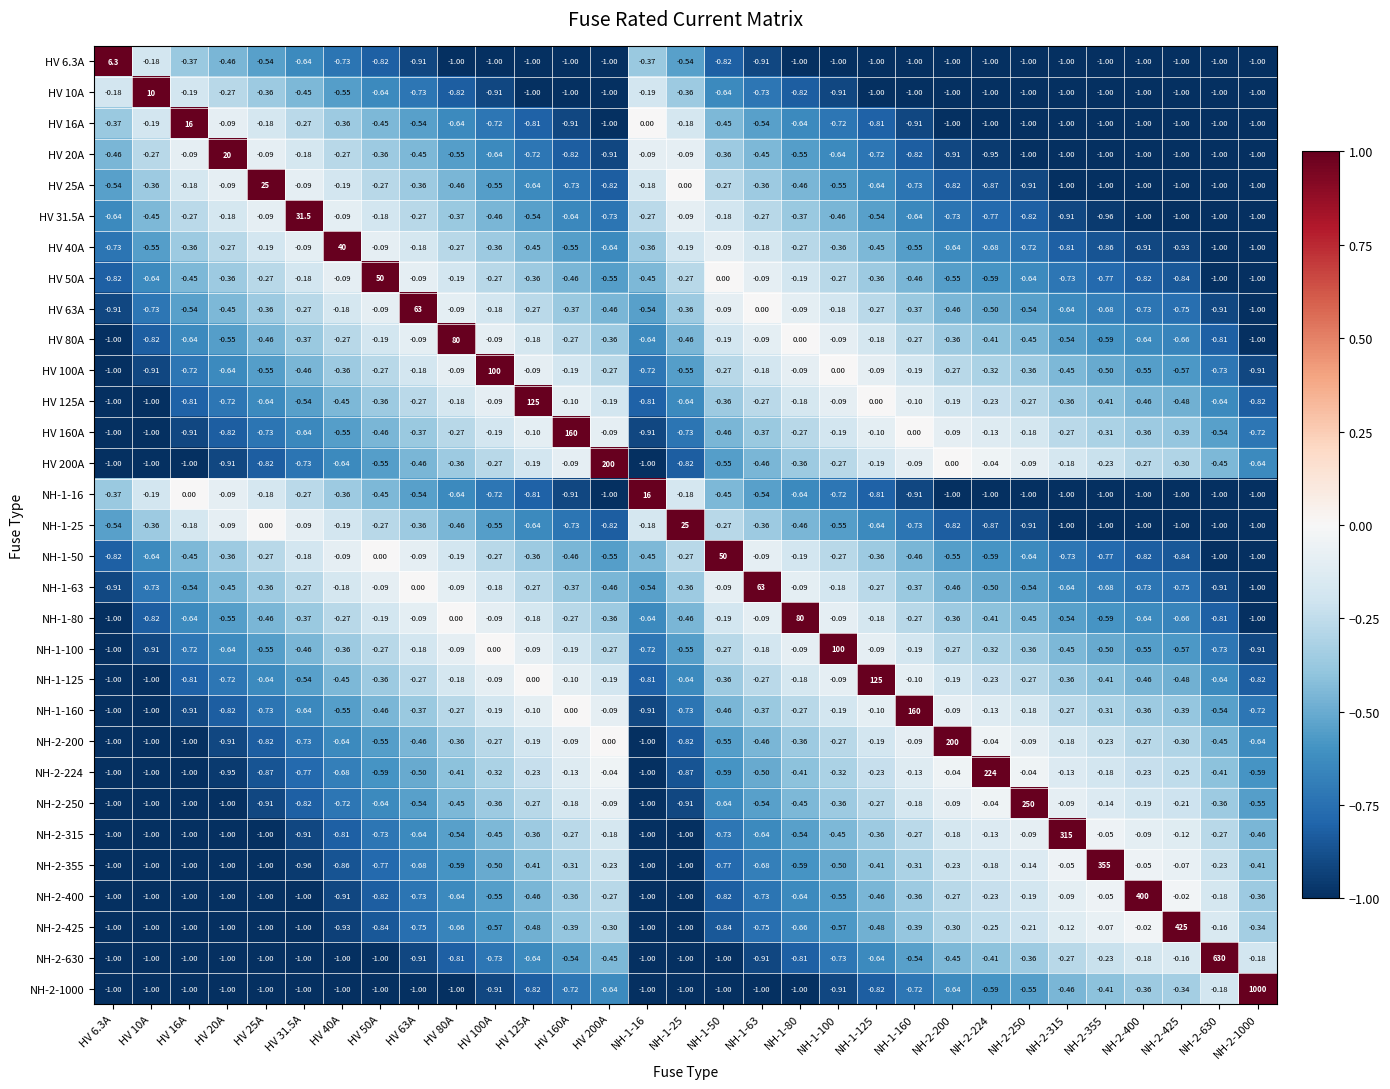

At HV 63A, list the series in order from smallest to largest.

NH-2-1000, HV 6.3A, NH-2-630, NH-2-425, NH-2-400, HV 10A, NH-2-355, NH-2-315, NH-2-250, HV 16A, NH-1-16, NH-2-224, HV 200A, NH-2-200, HV 20A, HV 160A, NH-1-160, HV 25A, NH-1-25, HV 31.5A, HV 125A, NH-1-125, HV 100A, NH-1-100, HV 40A, HV 80A, NH-1-80, HV 50A, NH-1-50, NH-1-63, HV 63A